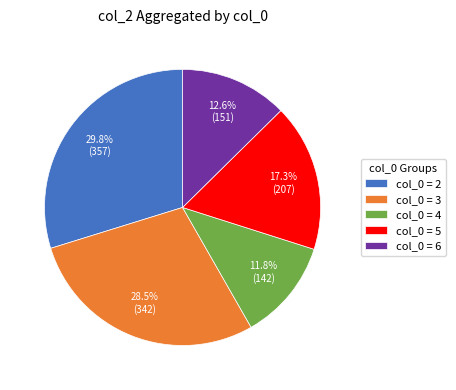

Which slice is the largest?

col_0 = 2